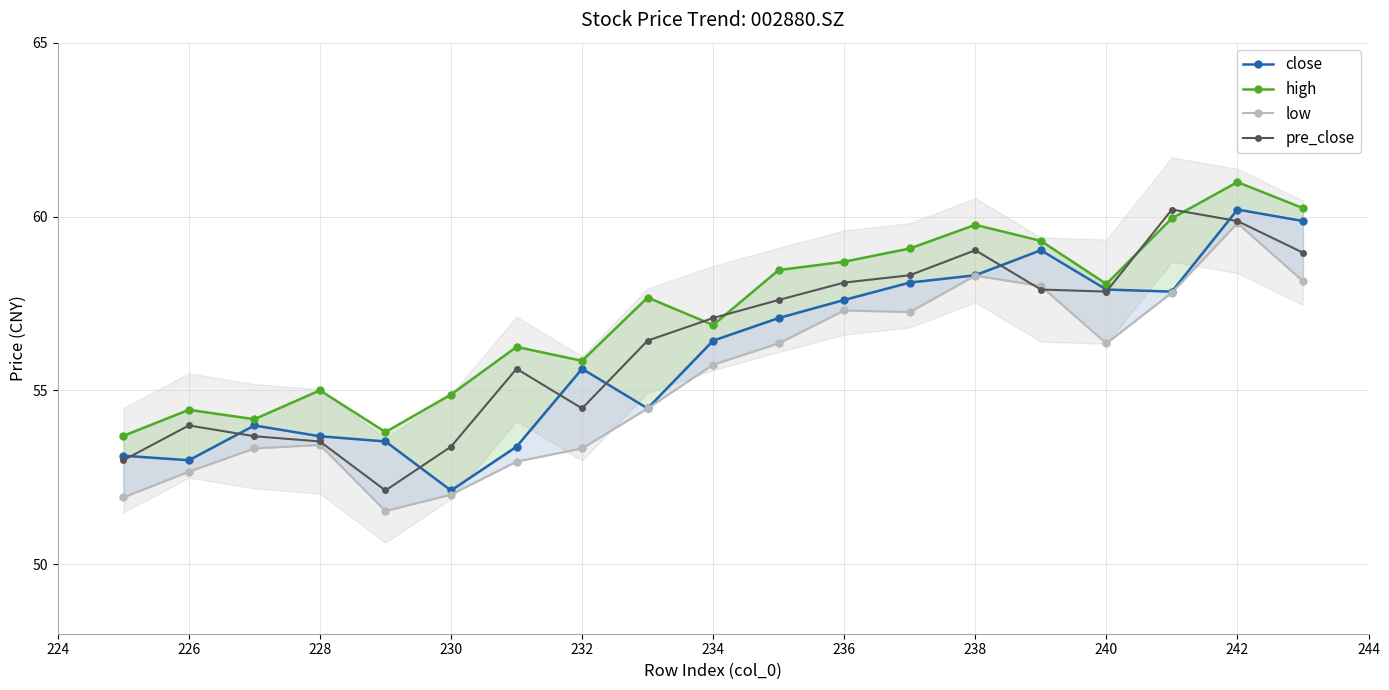

How many interior local valleys does the high series have?

5